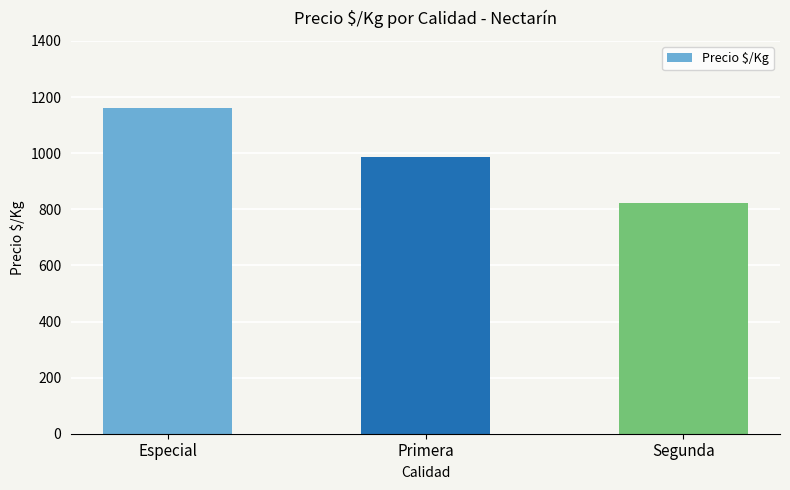

What is the value of the 3rd bar from the left?

821